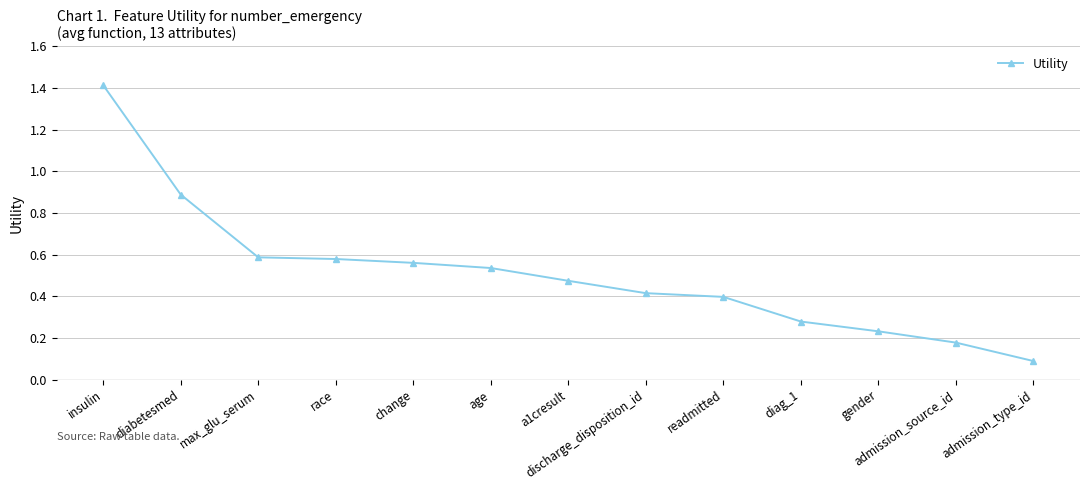

Where is the data nearest to the value 0?

admission_type_id